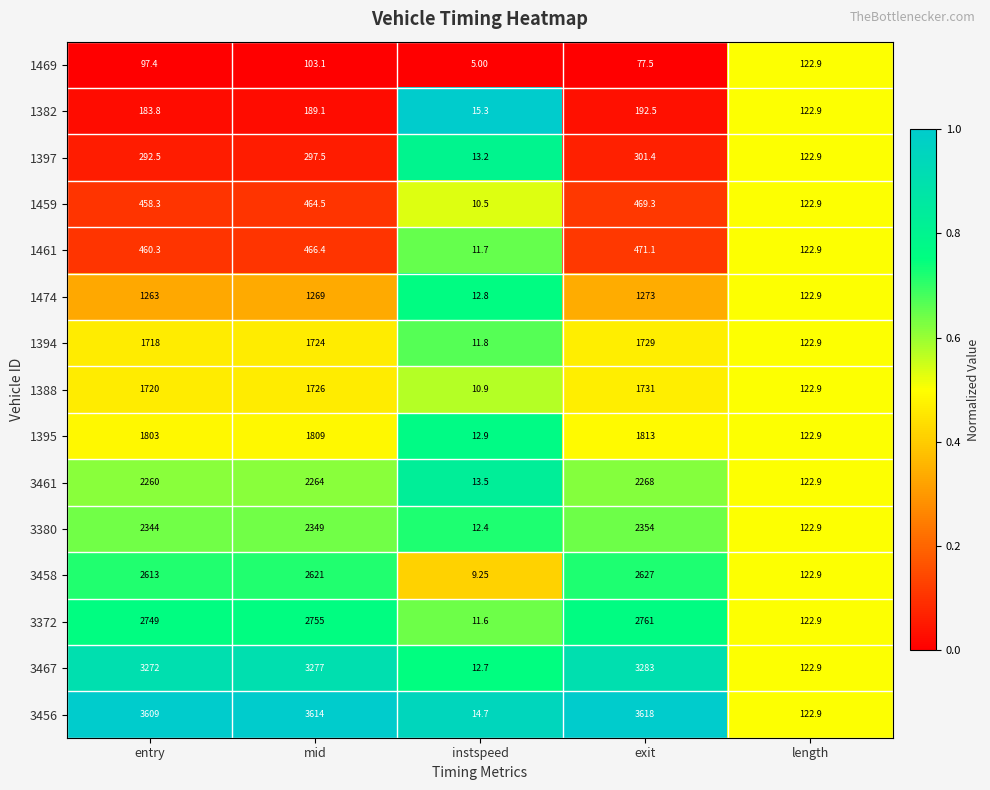

At which category does the chart reach its minimum across all series?

instspeed